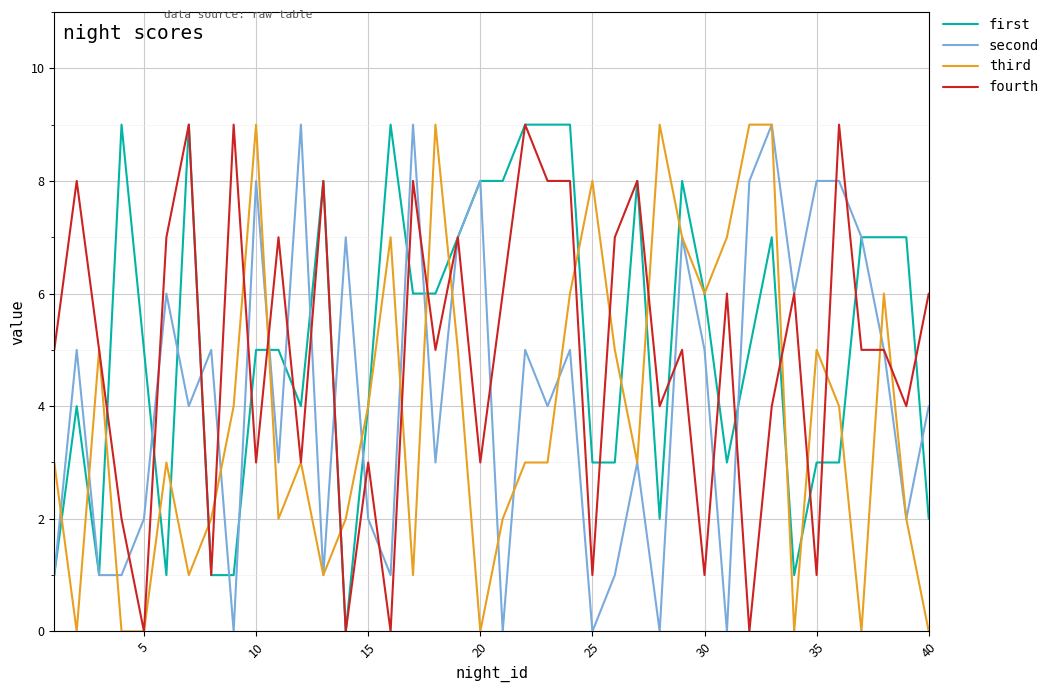

What is the greatest value displayed?

9